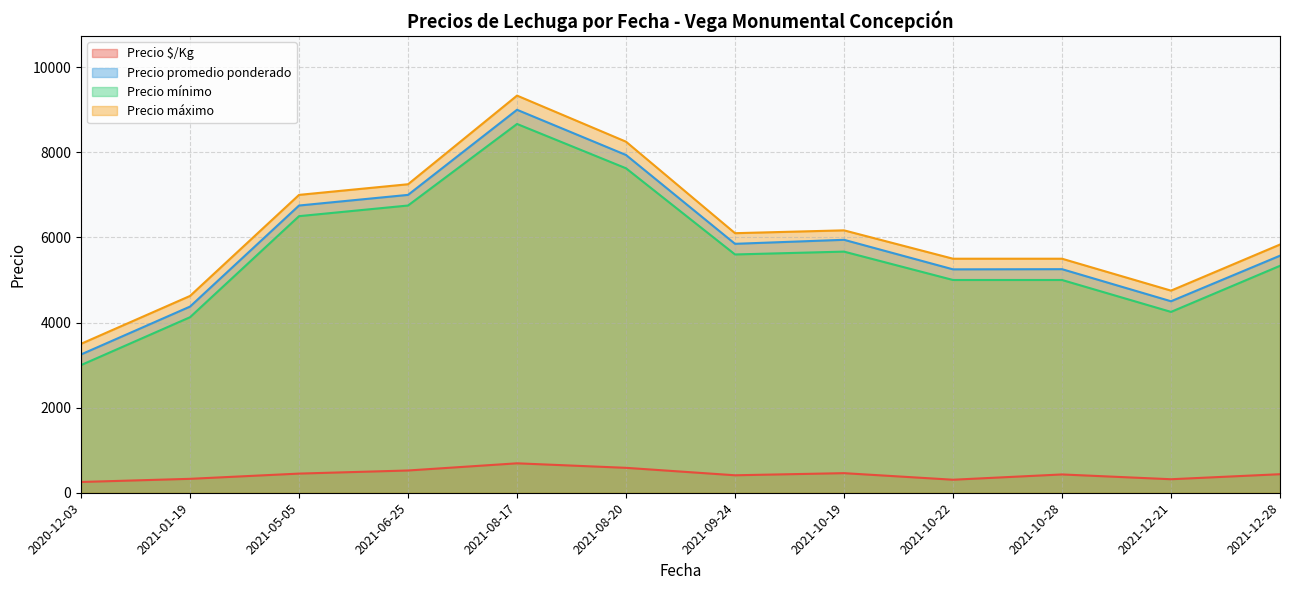

True or false: Precio máximo has more than 1 interior local peaks.

True